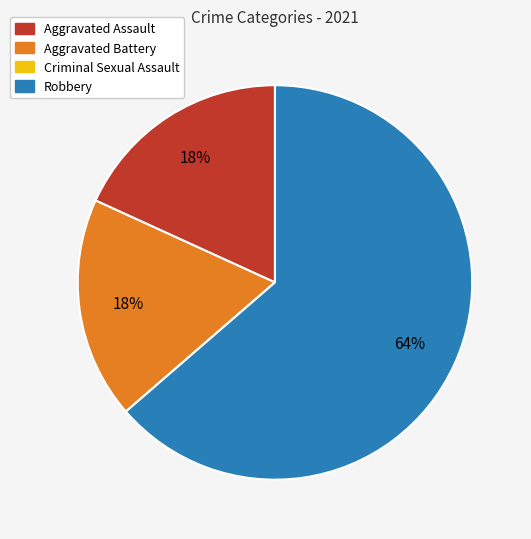

To the nearest percent, what is the average slice percentage?

25%